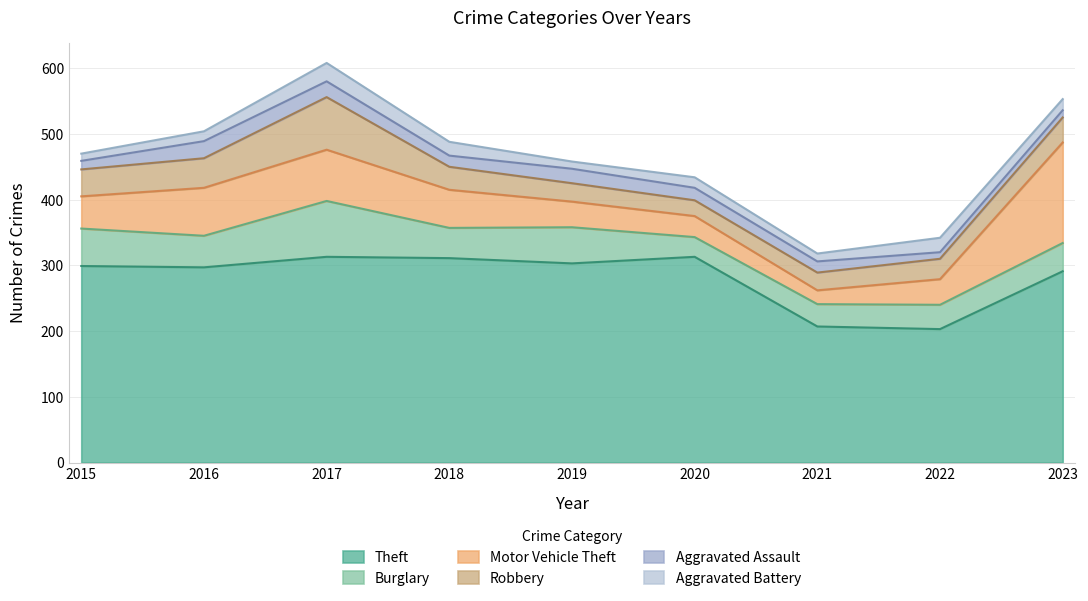

Which label corresponds to the largest value in the chart?

2017